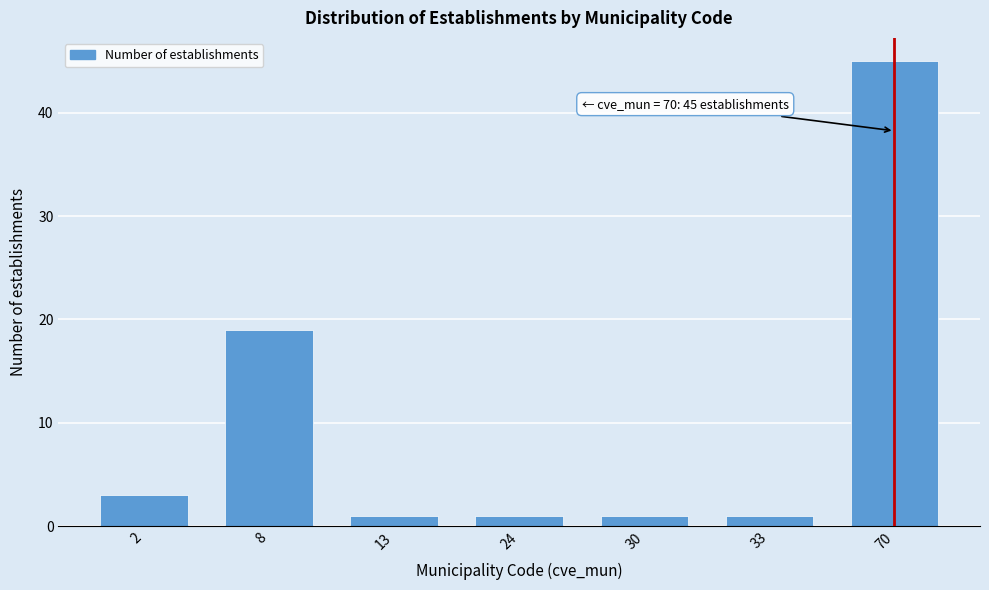

Reading right to left, extract all data points from this chart.

45	1	1	1	1	19	3